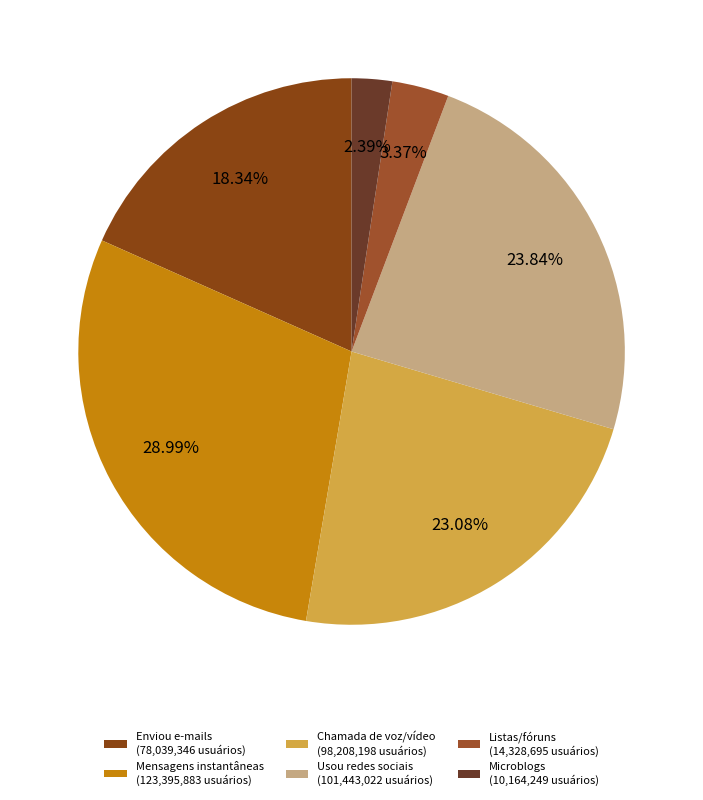

Rank the categories by value from highest to lowest.

Mensagens instantâneas (123,395,883 usuários), Usou redes sociais (101,443,022 usuários), Chamada de voz/vídeo (98,208,198 usuários), Enviou e-mails (78,039,346 usuários), Listas/fóruns (14,328,695 usuários), Microblogs (10,164,249 usuários)